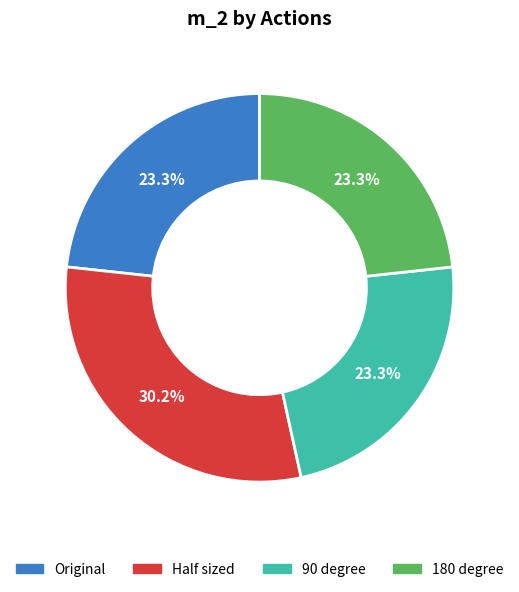

What percentage is the 90 degree slice, to the nearest percent?

23%